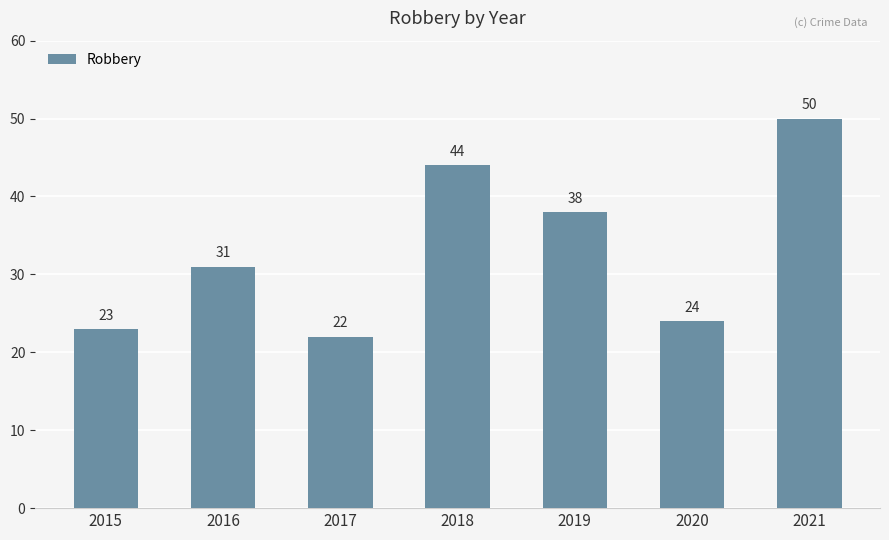

Is it true that the value at 2021 is 81?

False